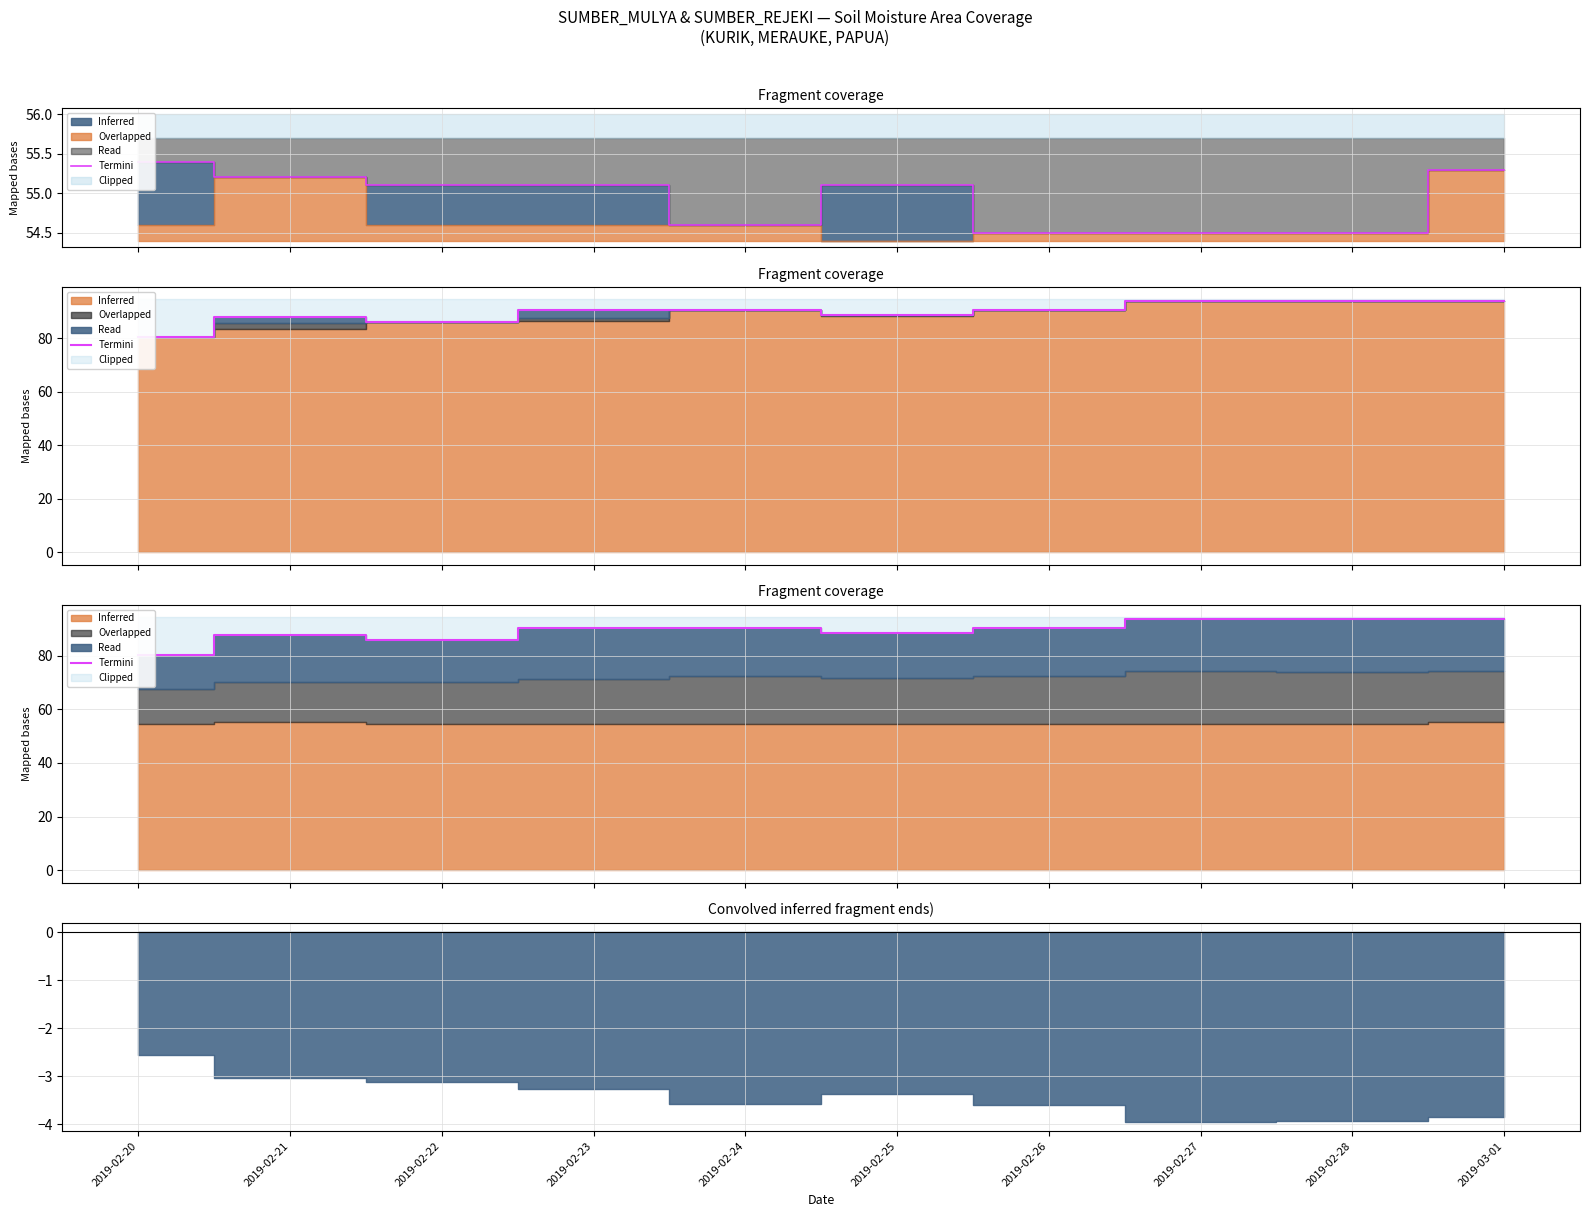

Count the number of categories in the chart.

10